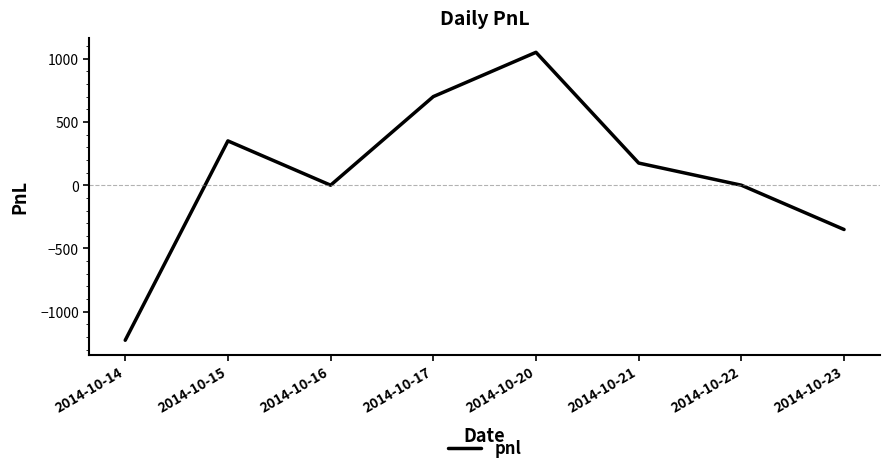

What is the maximum value shown in the chart?

1050